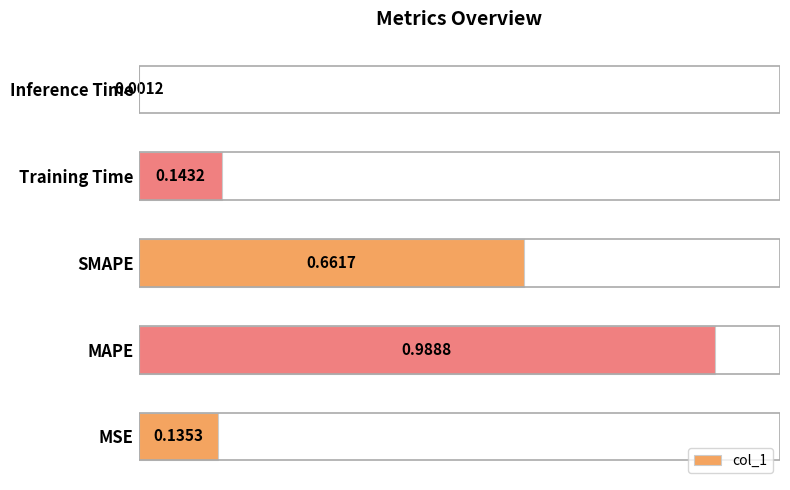

At which category does the chart reach its peak across all series?

MAPE